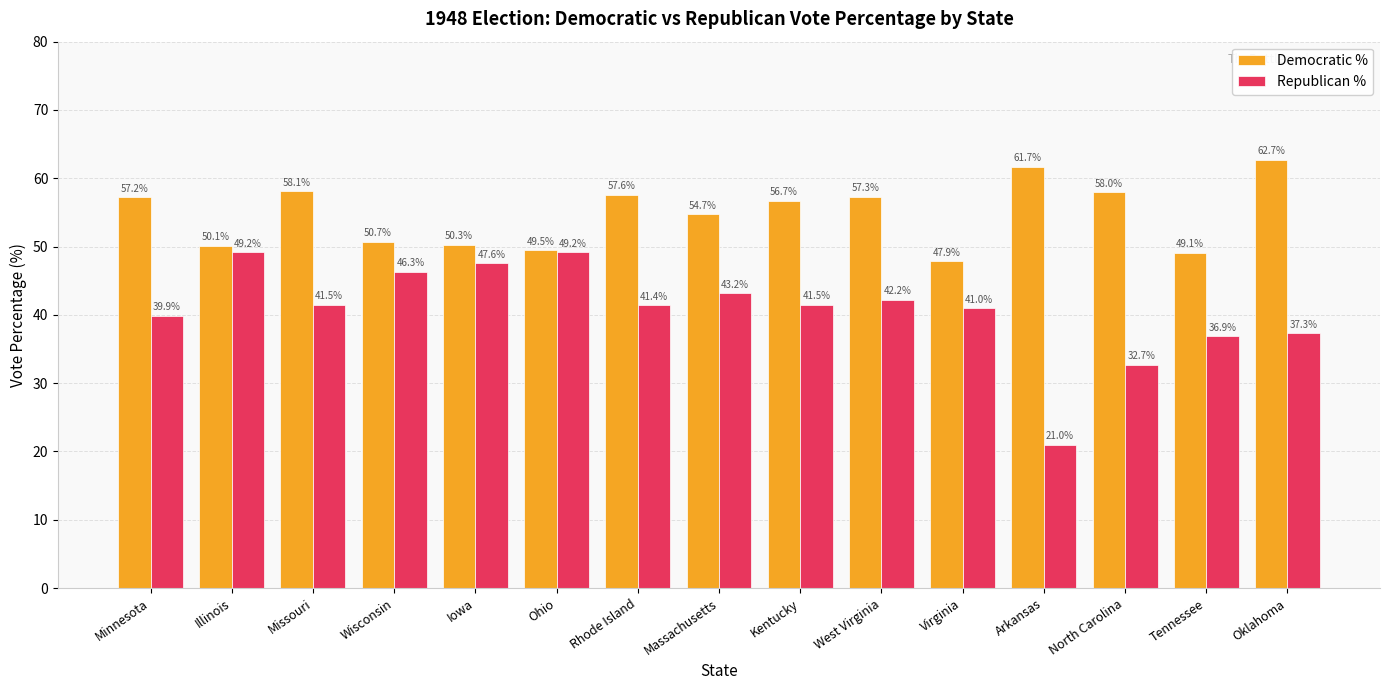

What is the spread (max minus min) of values at Kentucky?

15.2